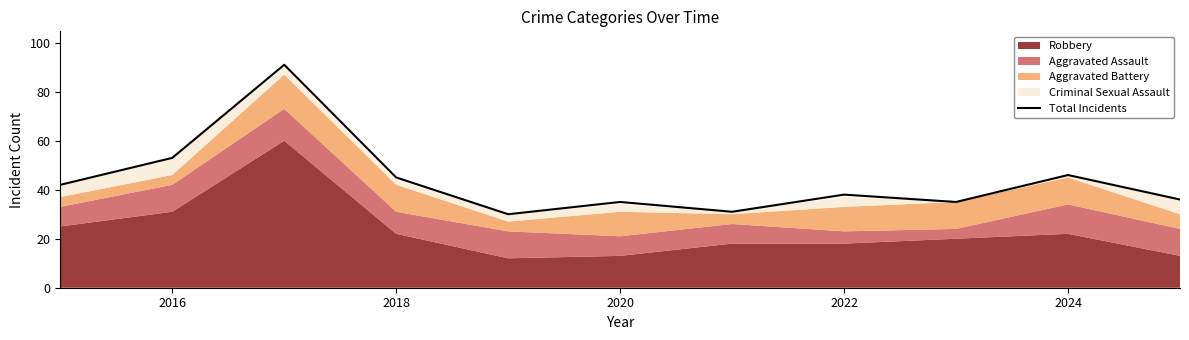

What is the highest value of the Total Incidents series?

91